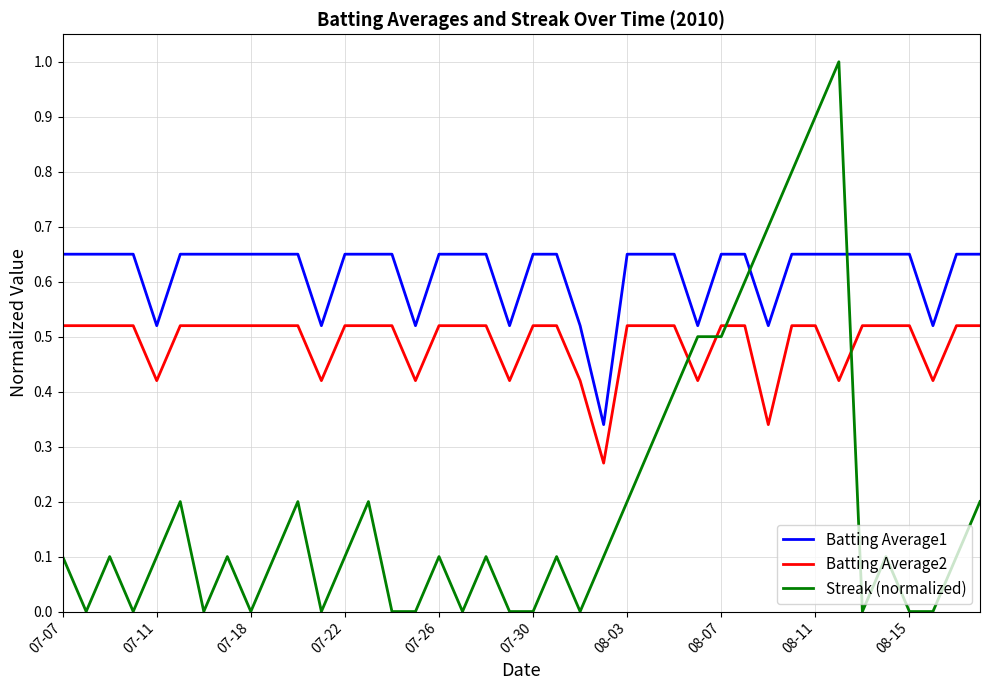

What is the maximum value for Streak (normalized)?

1.0